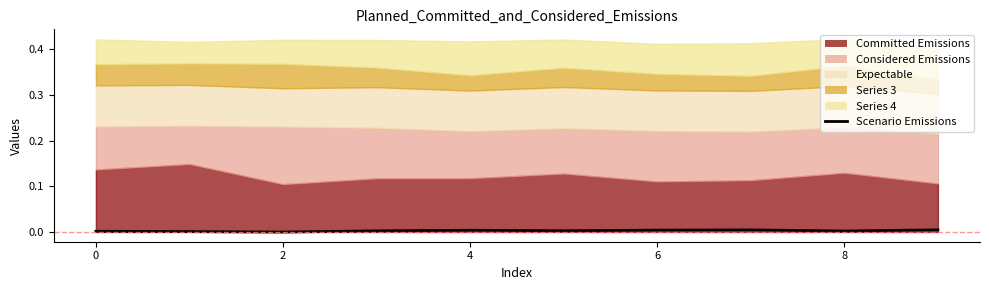

The chart shows a value of 0.0 at 4. True or false?

True